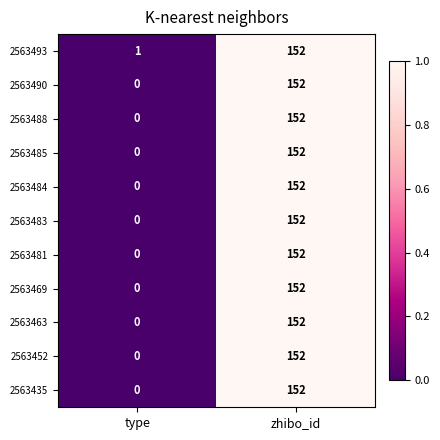

Reading right to left, transcribe all the data shown in this chart.

2563493: 152	1
2563490: 152	0
2563488: 152	0
2563485: 152	0
2563484: 152	0
2563483: 152	0
2563481: 152	0
2563469: 152	0
2563463: 152	0
2563452: 152	0
2563435: 152	0